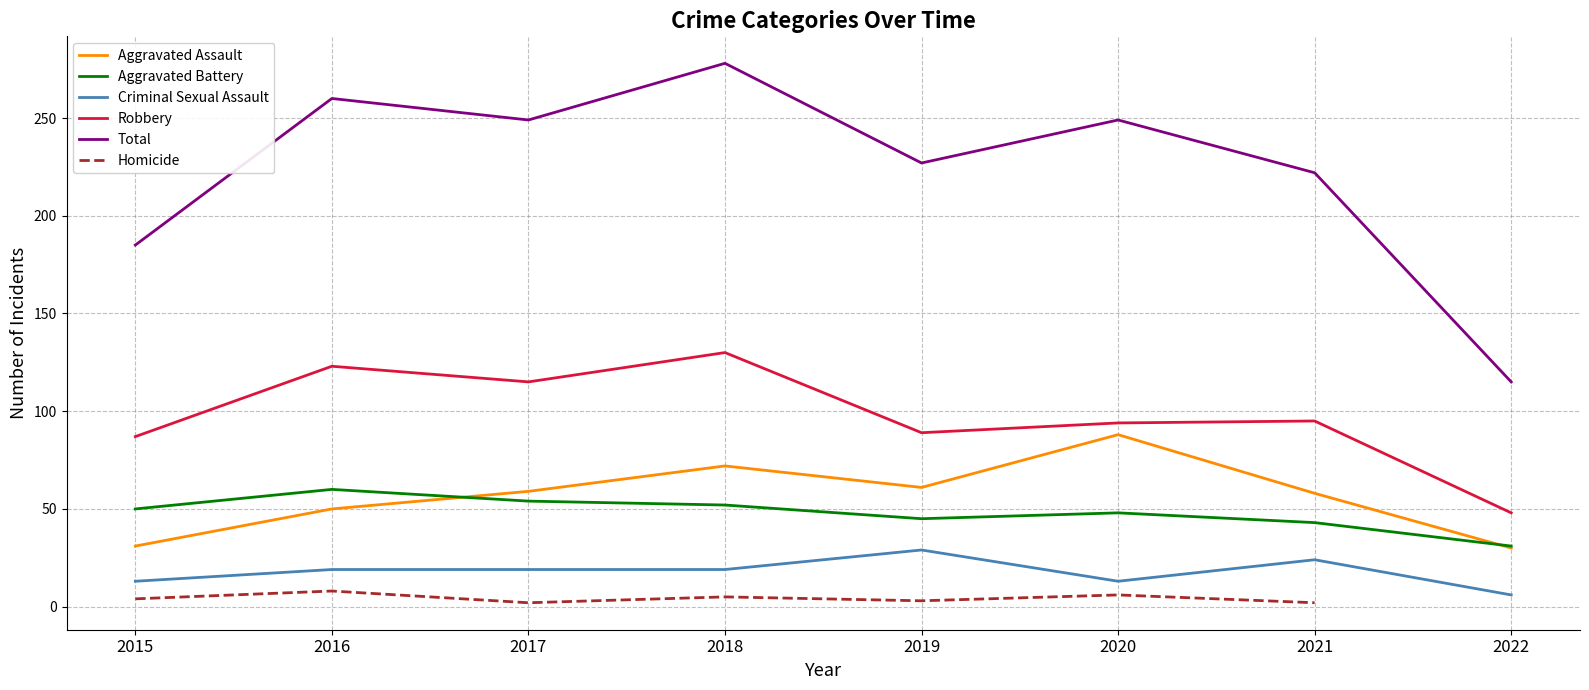

What is the difference between the Criminal Sexual Assault values at 2020 and 2016?

6